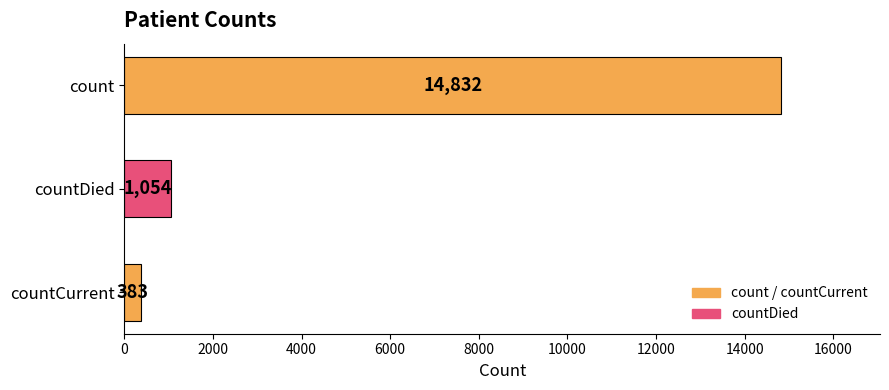

What is the difference between the second highest and minimum values?

671